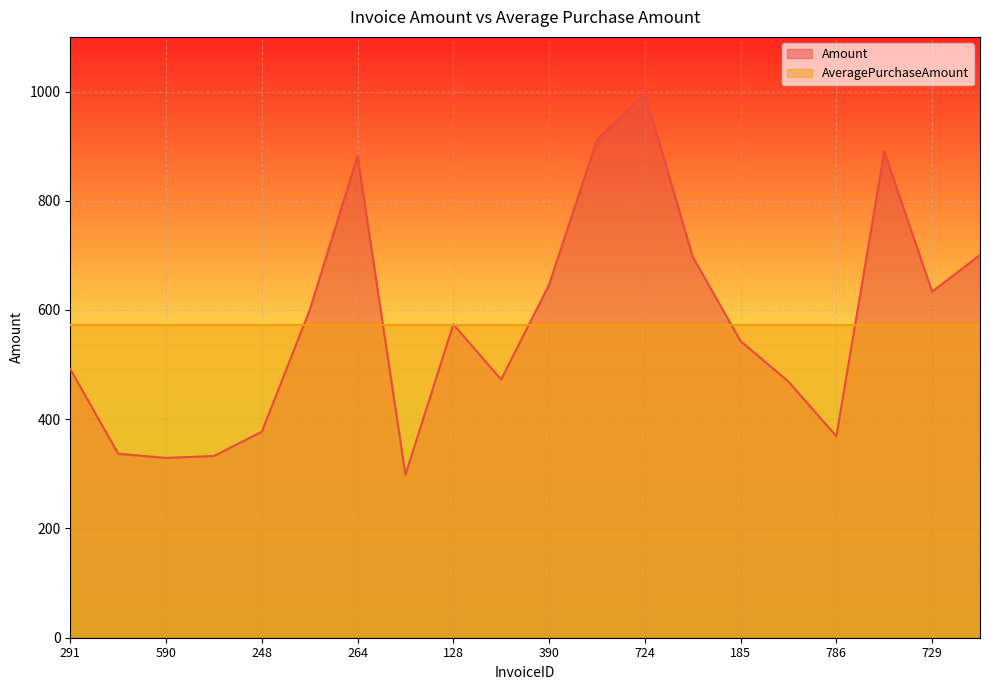

What is the difference between the second highest and second lowest values?

582.4